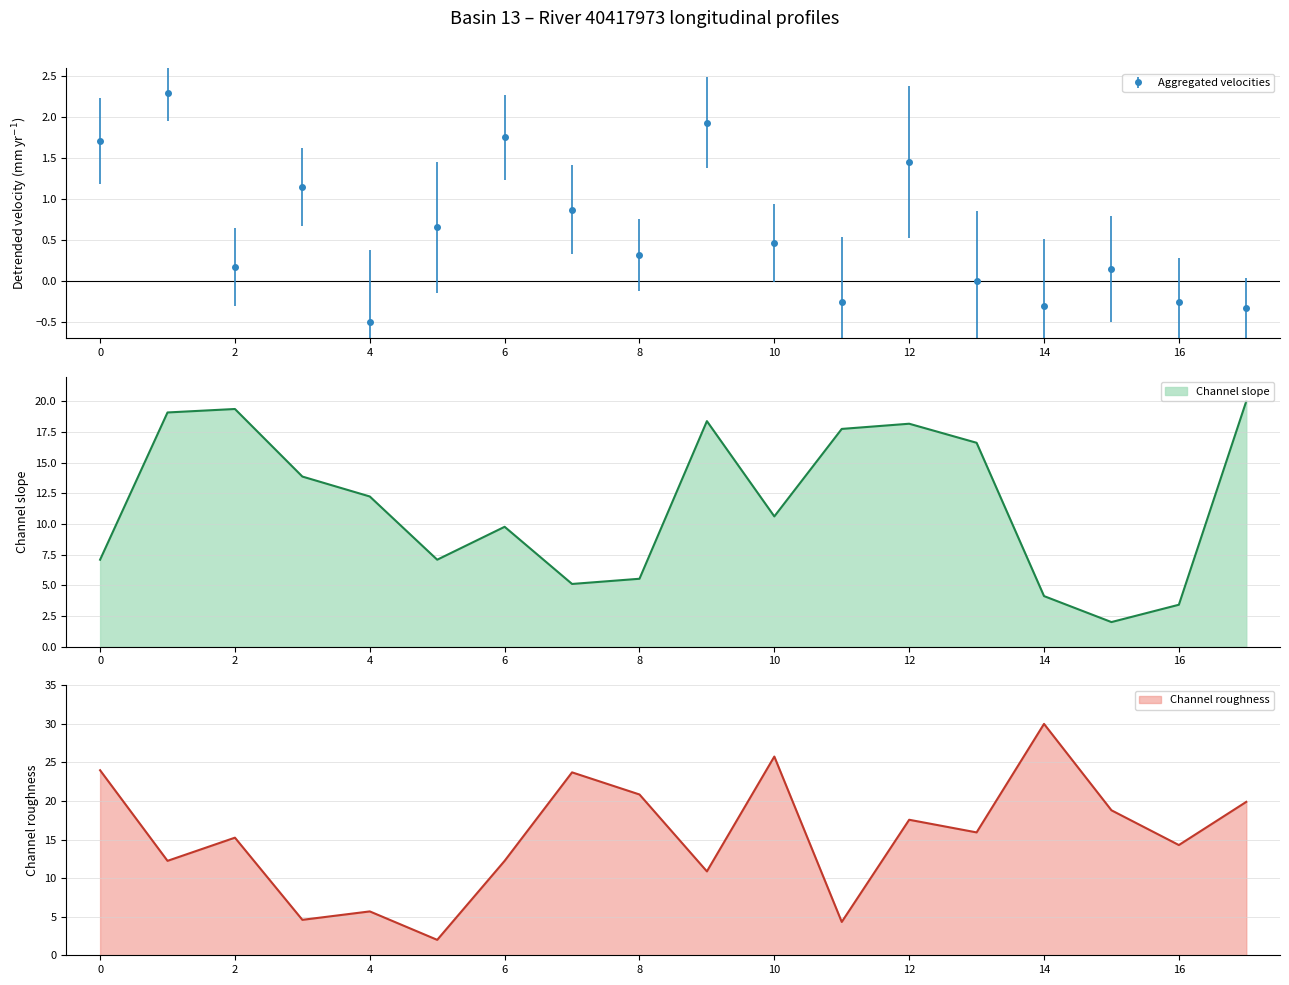

The value of col_2 at 0 is 24.0. True or false?

True